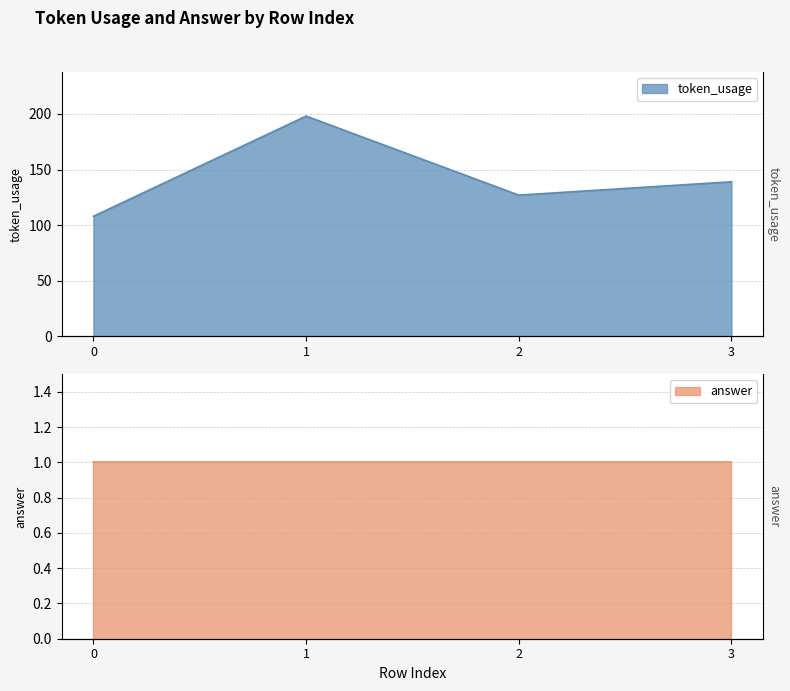

What is the difference between the second highest and second lowest values?

12